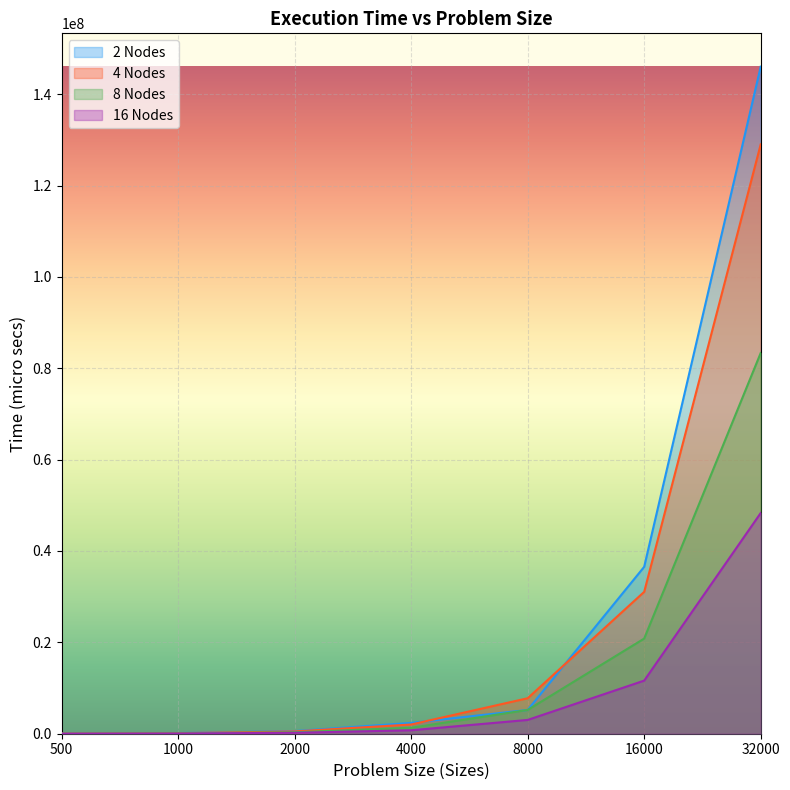

True or false: 8 Nodes has more than 1 points higher than both neighbors.

False